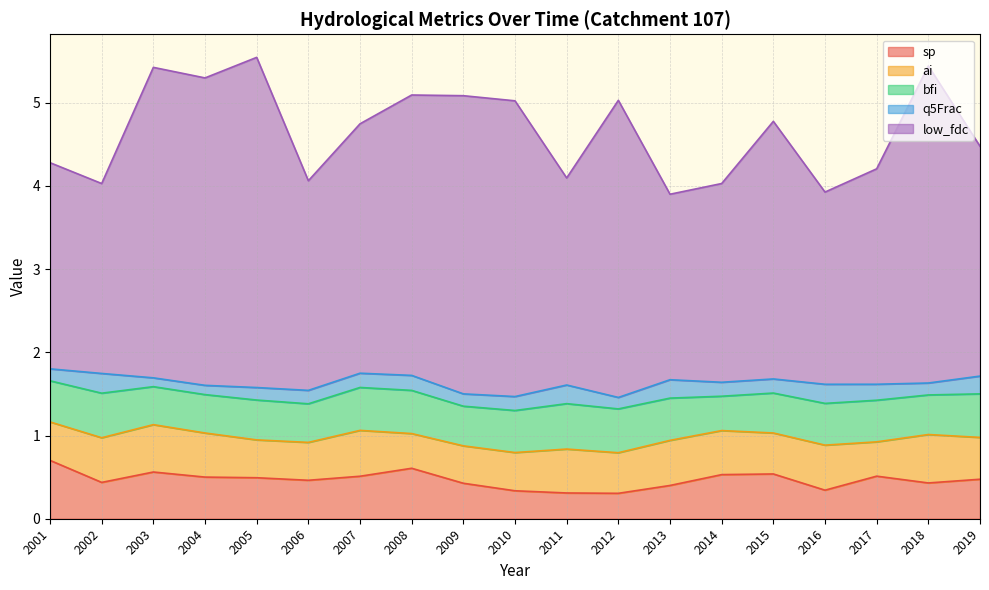

The value of ai at 2005 is 0.2. True or false?

False